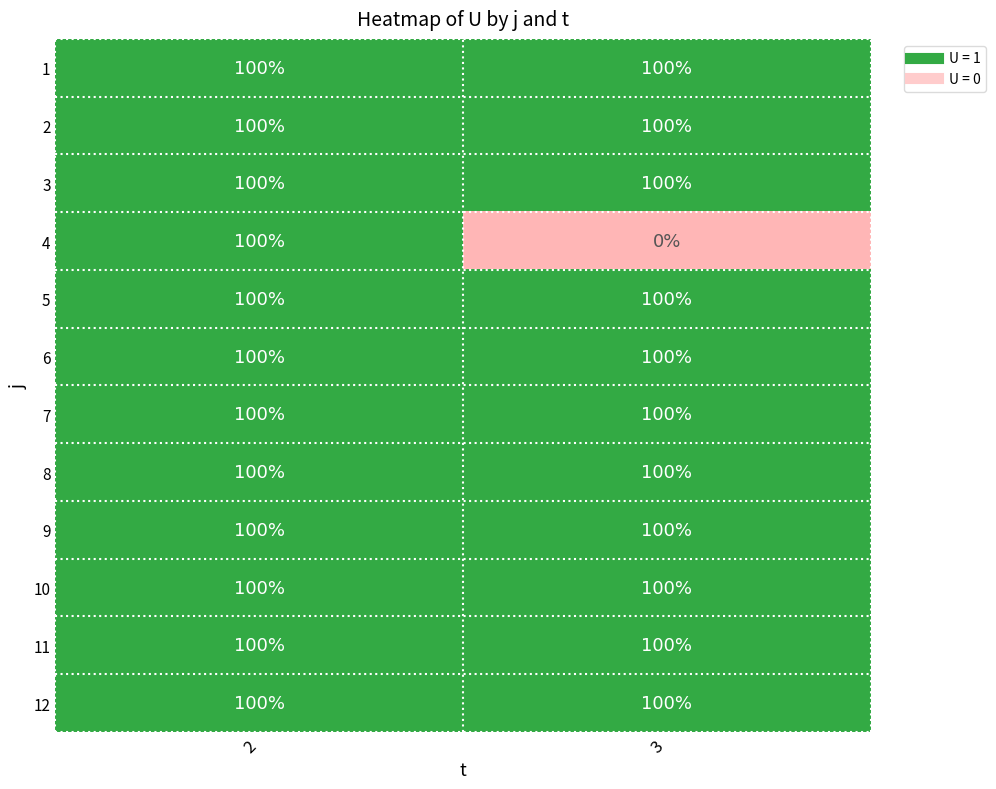

Between 2 and 3, which series saw the biggest shift?

4